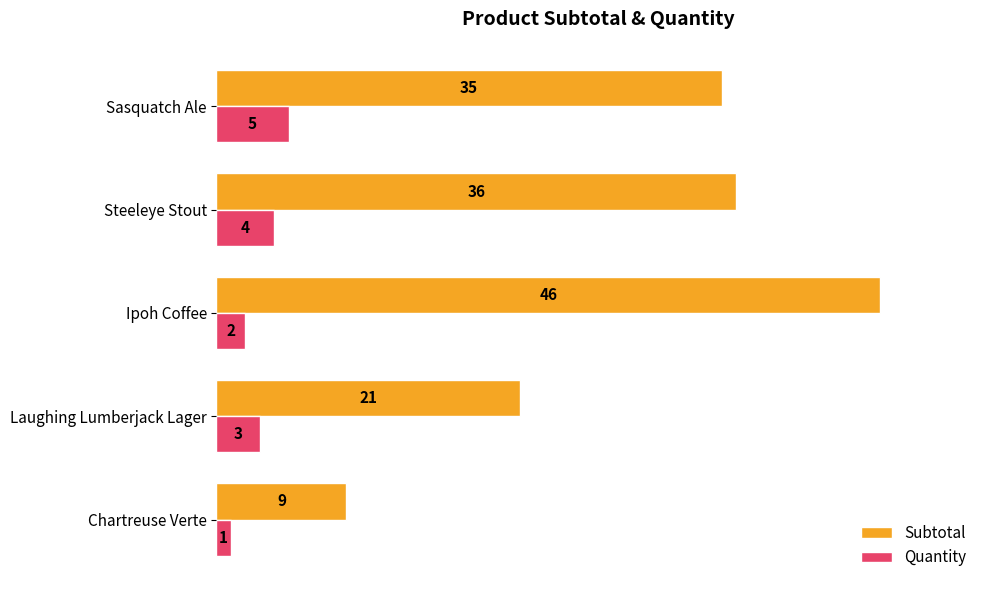

Which series has the largest range (max minus min)?

Subtotal